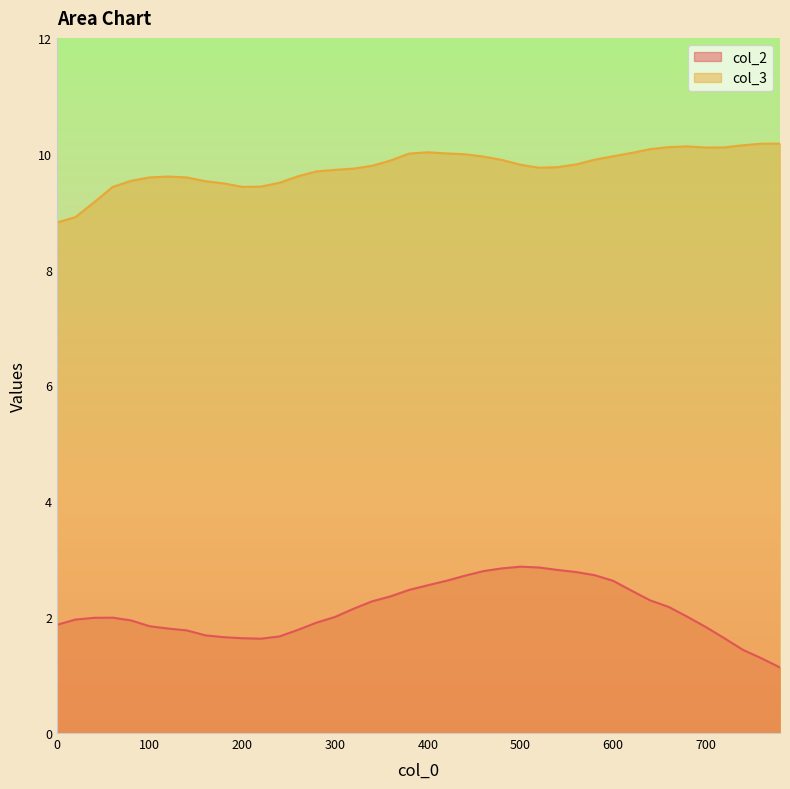

Is it true that col_2 equals 3.8 at 360?

False